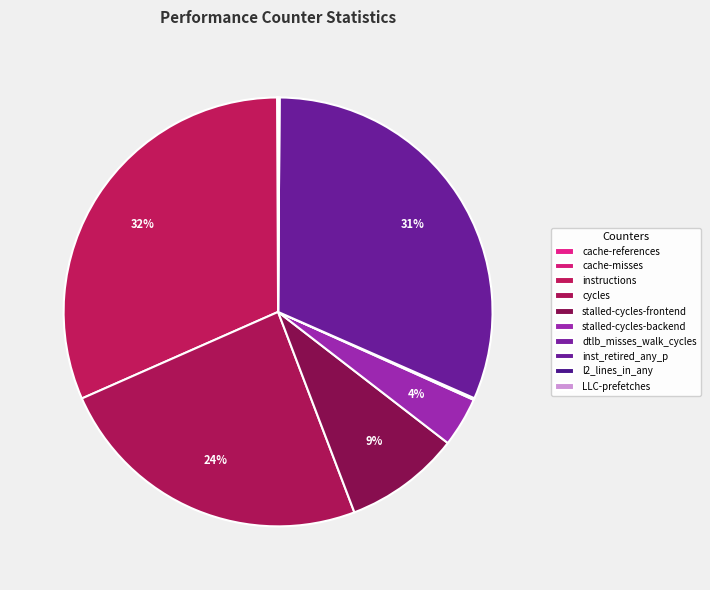

To the nearest percent, what is the combined percentage of cache-misses and stalled-cycles-frontend?

9%